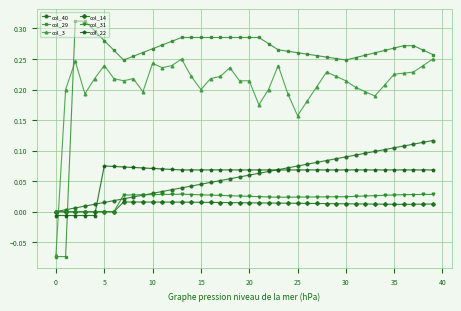

How many times do col_3 and col_31 cross each other?

1